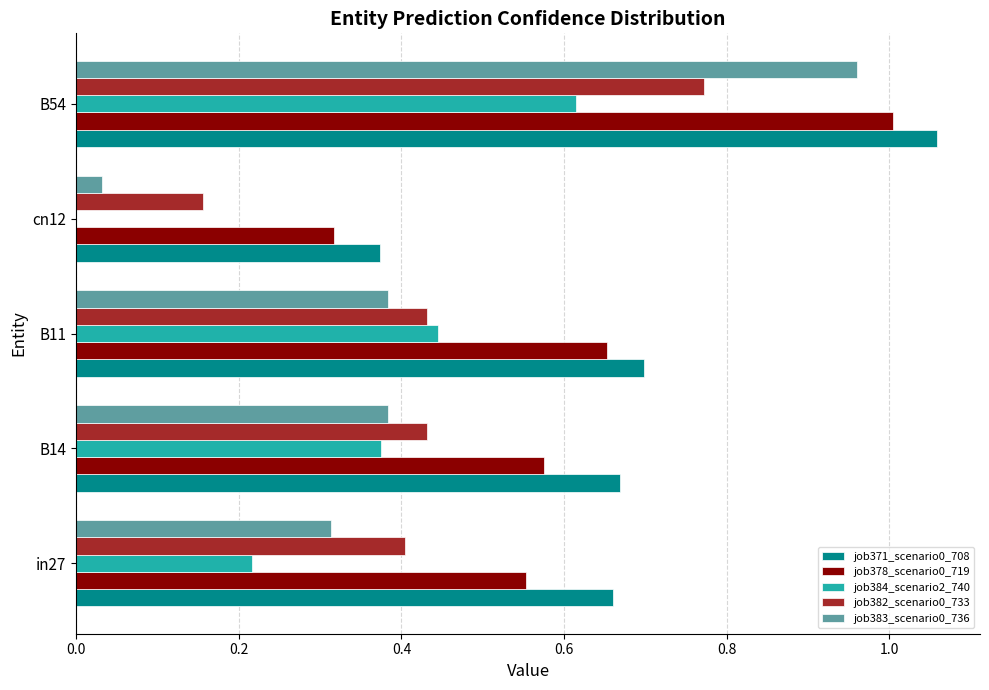

What is the sum of the job382_scenario0_733 values at B11 and B14?

0.9